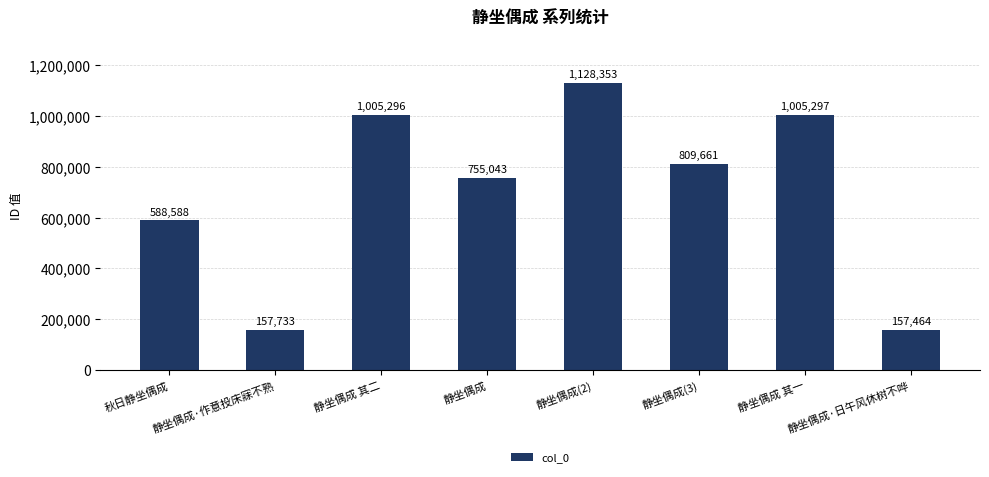

List the labels in order of value, smallest first.

静坐偶成·日午风休树不哗, 静坐偶成·作意投床寐不熟, 秋日静坐偶成, 静坐偶成, 静坐偶成(3), 静坐偶成 其二, 静坐偶成 其一, 静坐偶成(2)